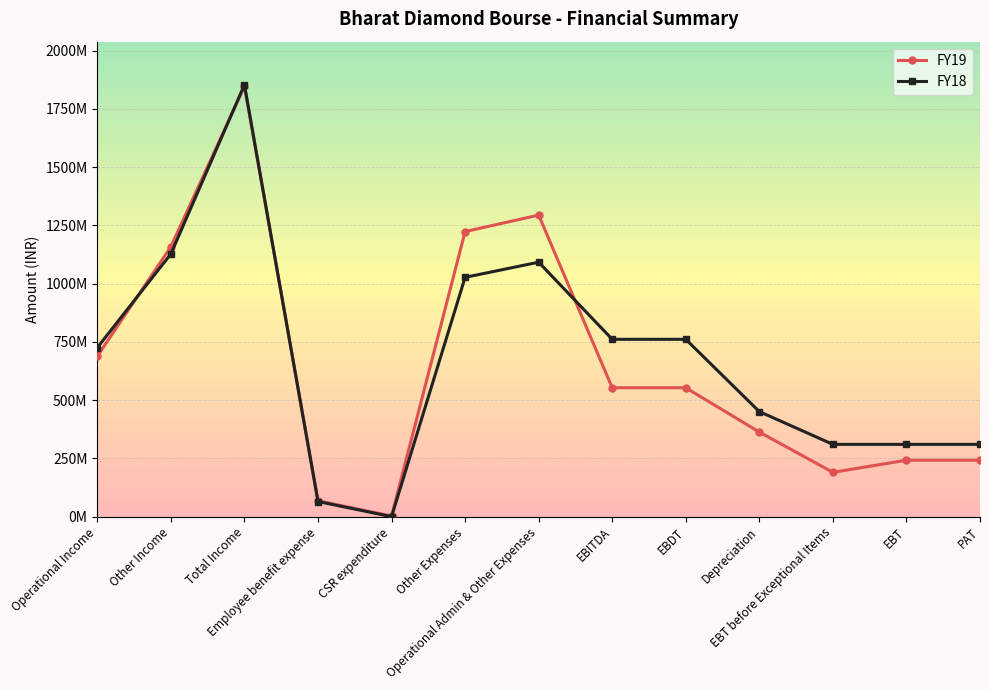

What are all the series names shown in the legend?

FY19, FY18